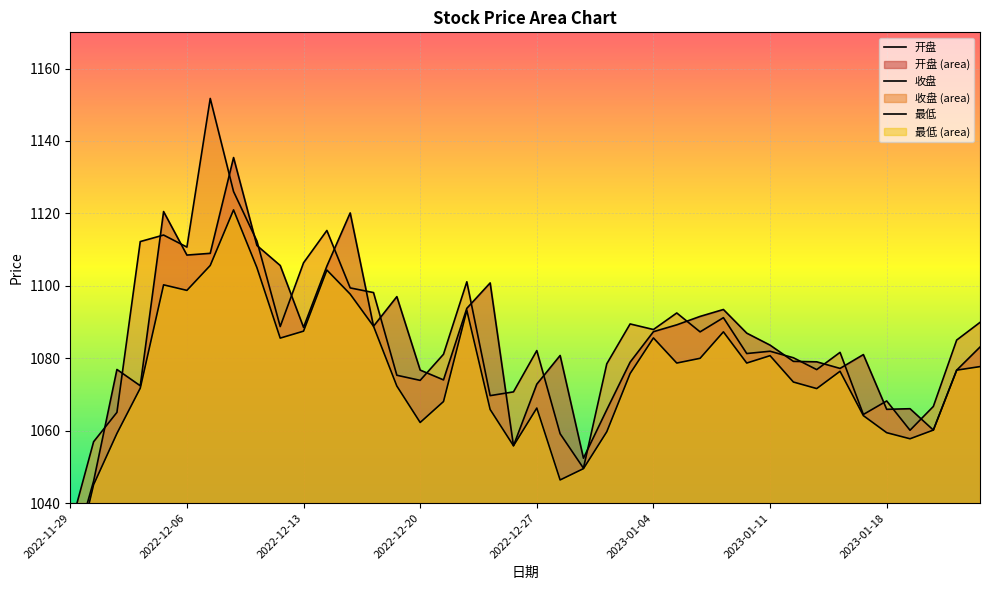

What is the approximate value of 开盘 at 2023-01-12?

1079.1